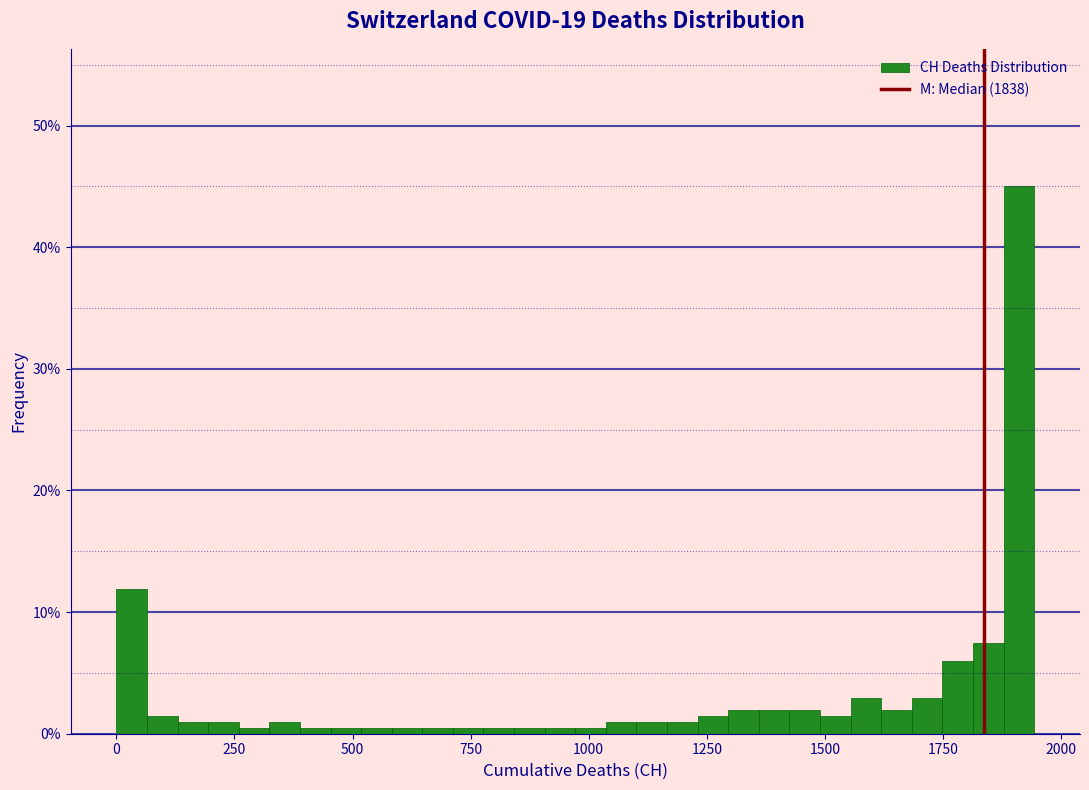

Around what value on the x-axis is the tallest bar? Give the approximate position of its centre, as read against the axis.

1900